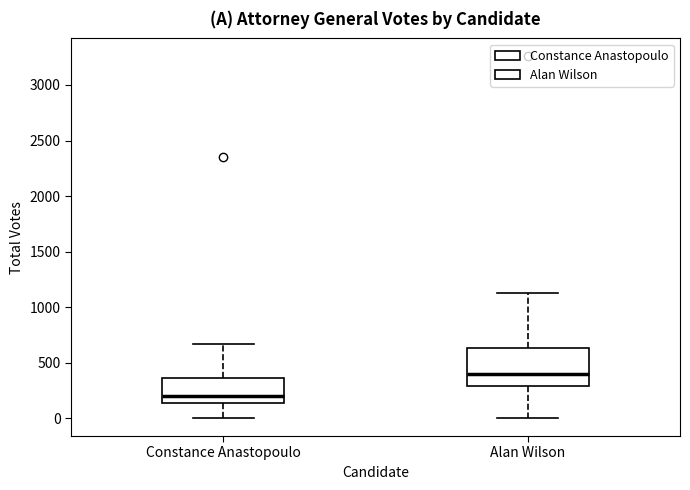

Which box is the tallest, from its lower edge to its upper edge?

Alan Wilson